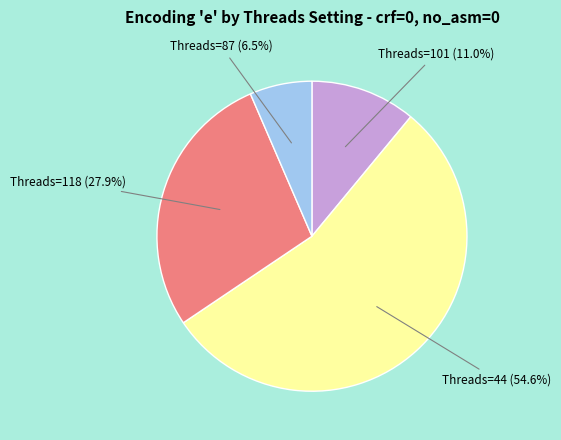

How many slices are in this pie chart?

4